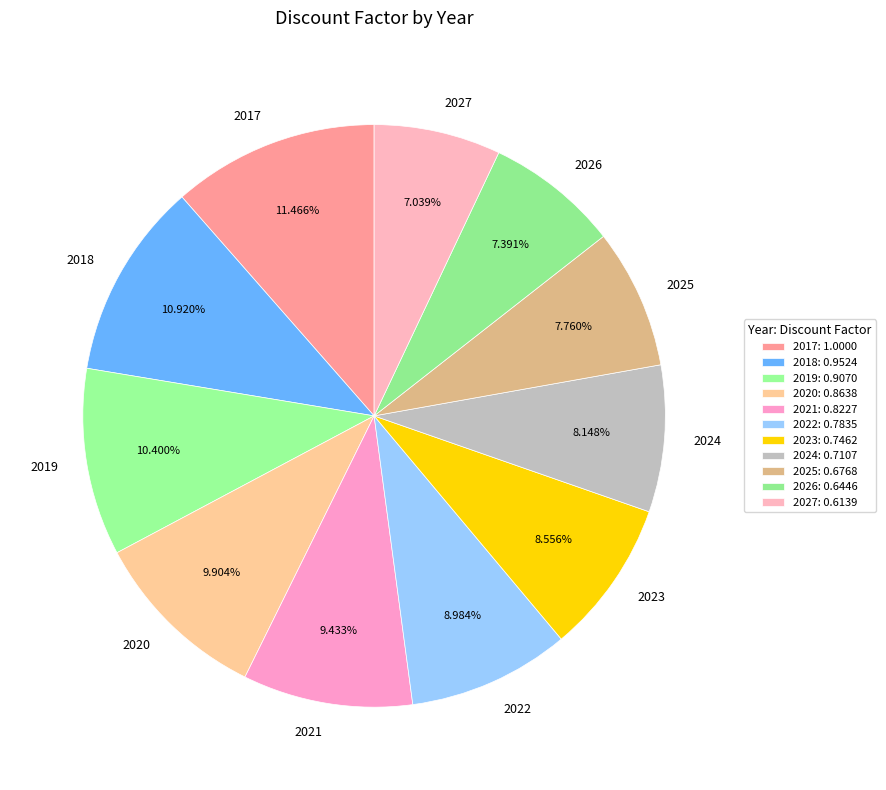

Is the sum of 2020 and 2018 greater than half?

No